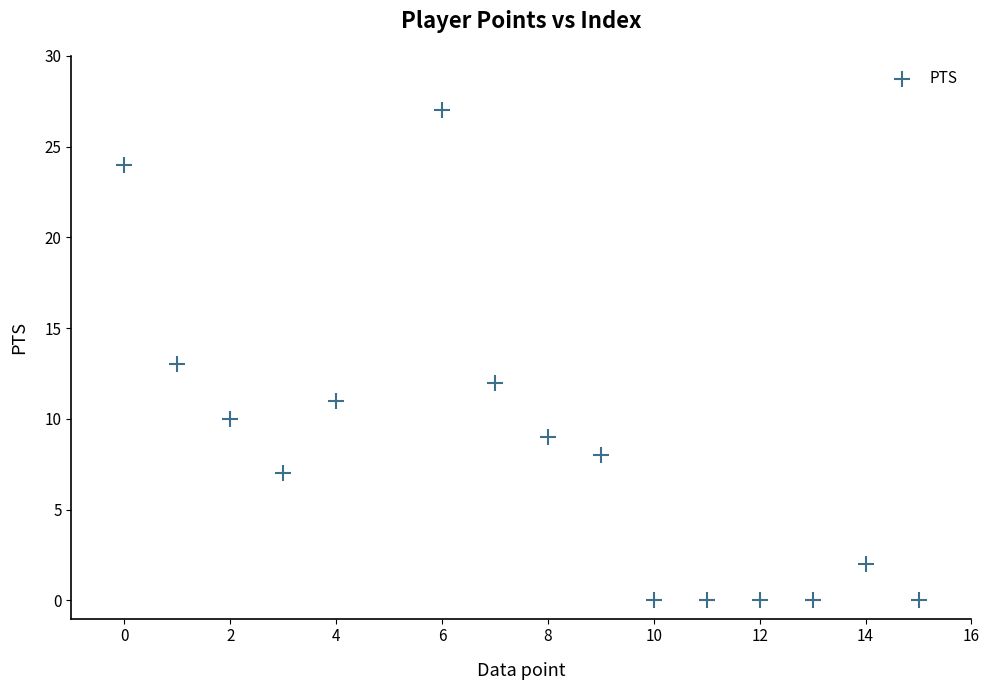

What is the range of X values (max minus min)?

15